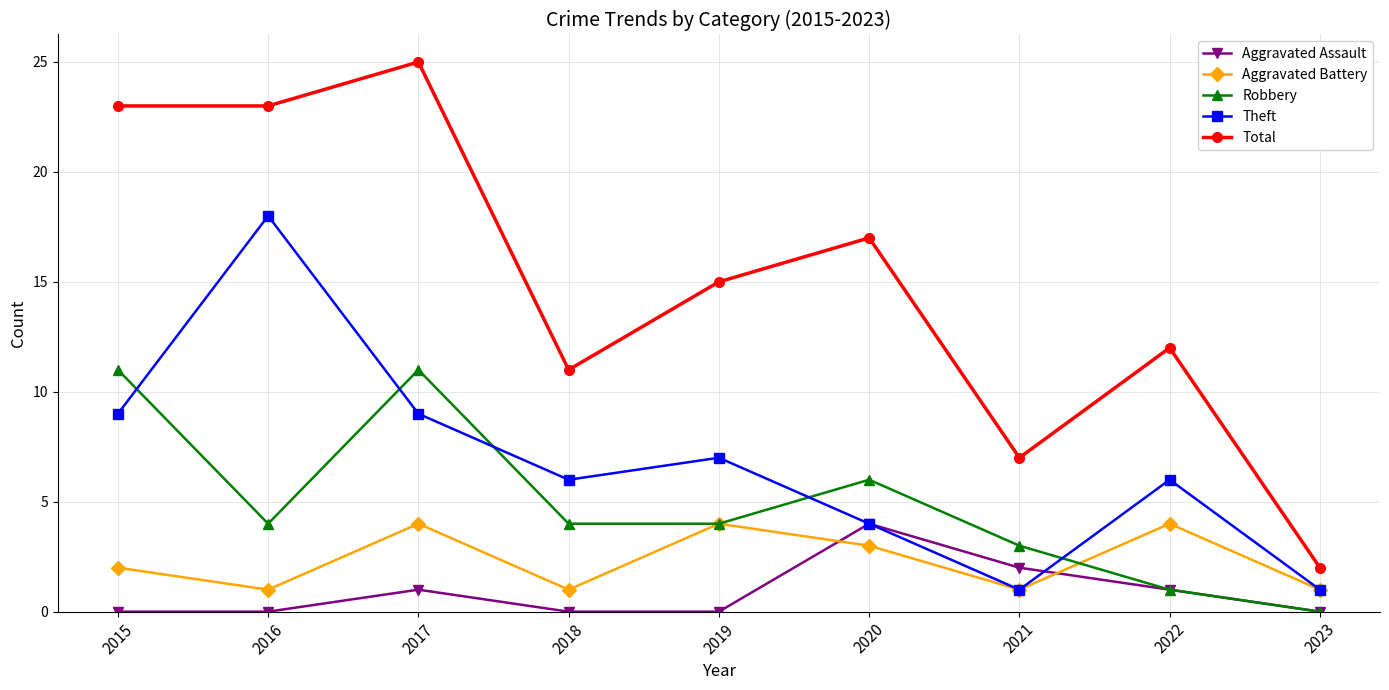

What is the maximum value shown in the chart?

25